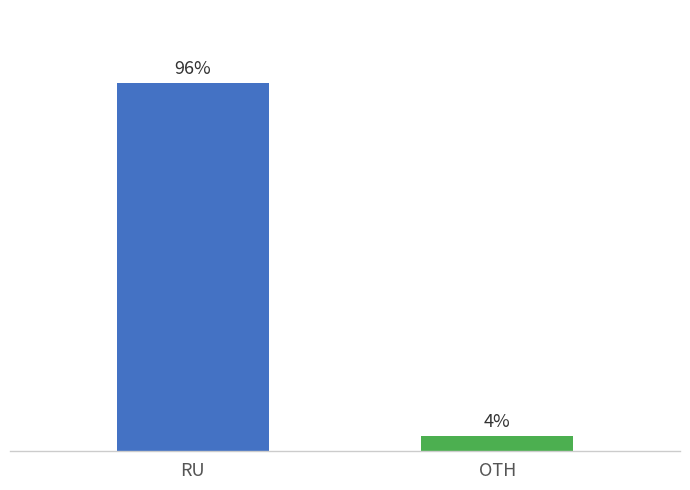

Does the chart contain any negative values?

No